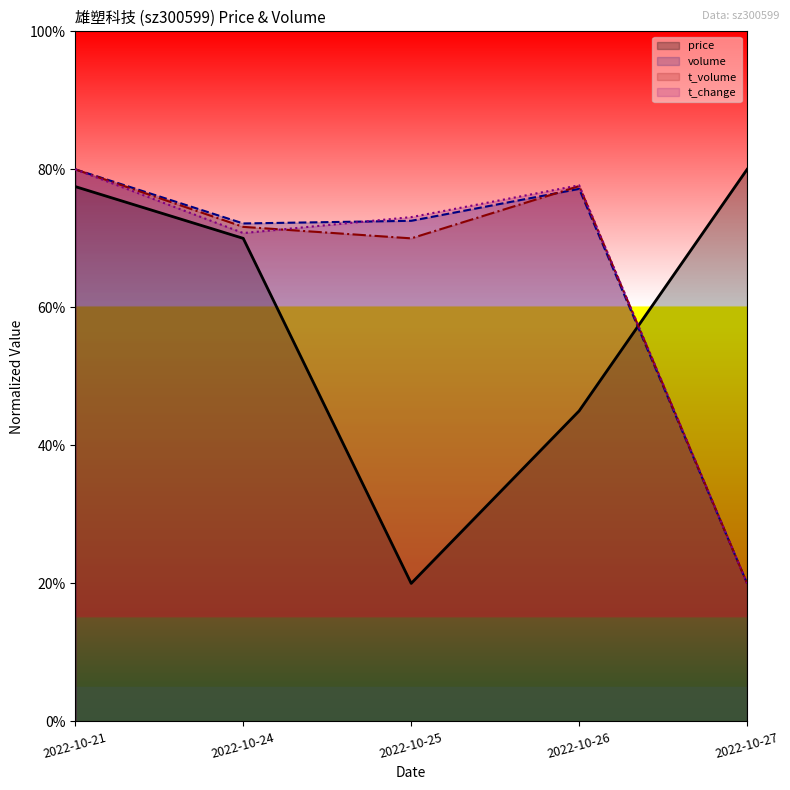

Between 2022-10-21 and 2022-10-27, which series saw the biggest shift?

volume